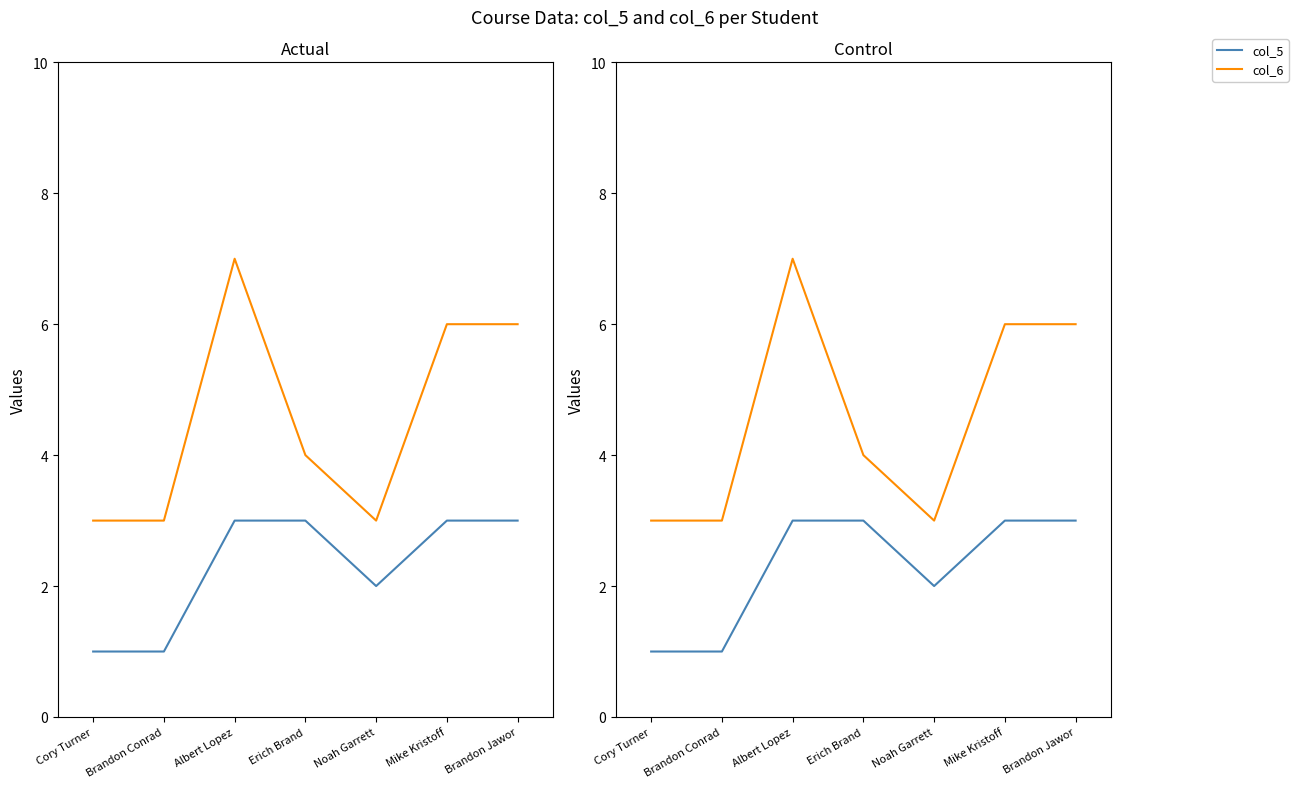

List the labels in order of col_5 value, largest first.

Albert Lopez, Erich Brand, Mike Kristoff, Brandon Jawor, Noah Garrett, Cory Turner, Brandon Conrad